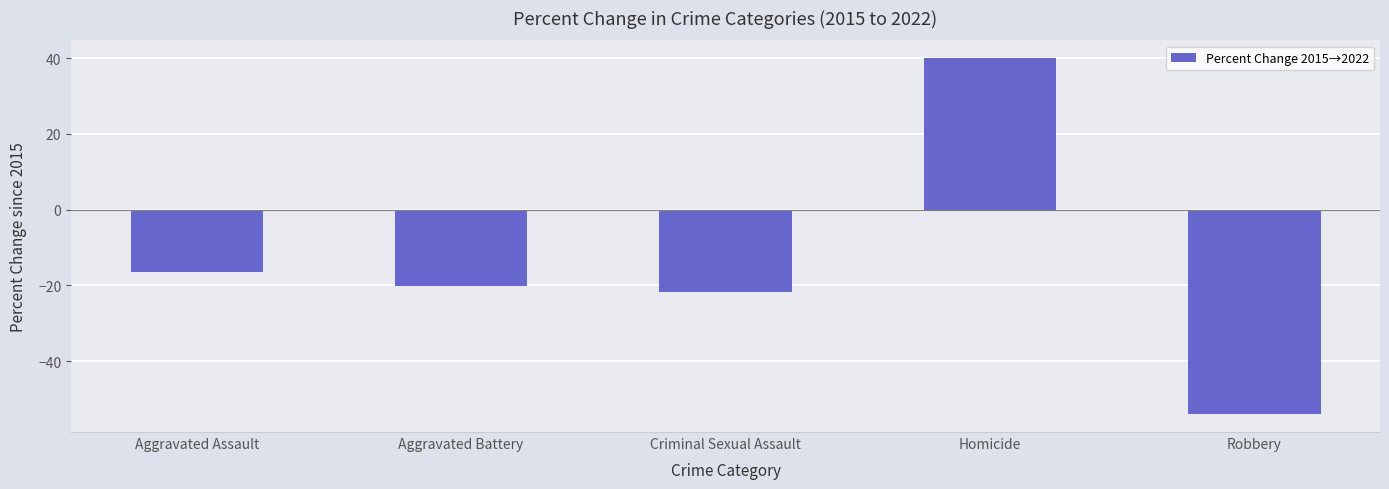

Reading left to right, what are all the values shown in this chart?

Aggravated Assault=-16.5	Aggravated Battery=-20.3	Criminal Sexual Assault=-21.7	Homicide=40.0	Robbery=-54.0